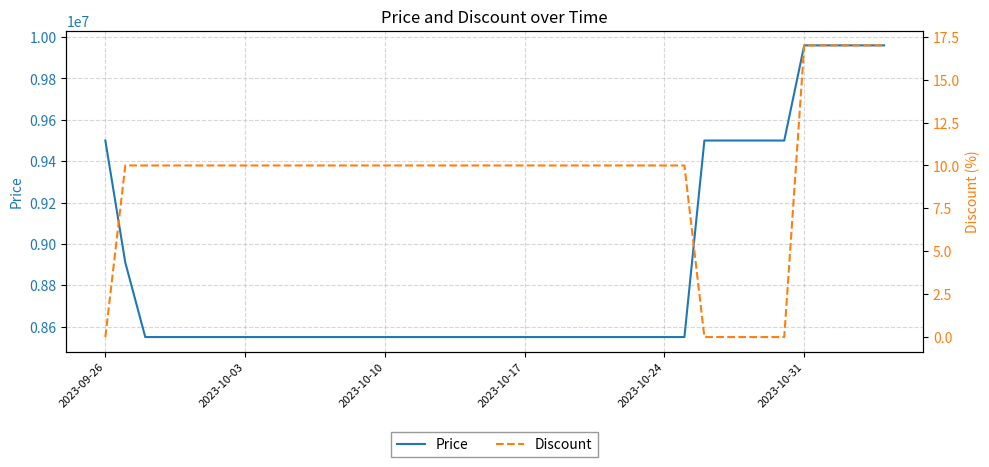

Reading left to right, transcribe all the data shown in this chart.

Price: 9500000	8910000	8550000	8550000	8550000	8550000	8550000	8550000	8550000	8550000	8550000	8550000	8550000	8550000	8550000	8550000	8550000	8550000	8550000	8550000	8550000	8550000	8550000	8550000	8550000	8550000	8550000	8550000	8550000	8550000	9500000	9500000	9500000	9500000	9500000	9960000	9960000	9960000	9960000	9960000
Discount: 0	10	10	10	10	10	10	10	10	10	10	10	10	10	10	10	10	10	10	10	10	10	10	10	10	10	10	10	10	10	0	0	0	0	0	17	17	17	17	17